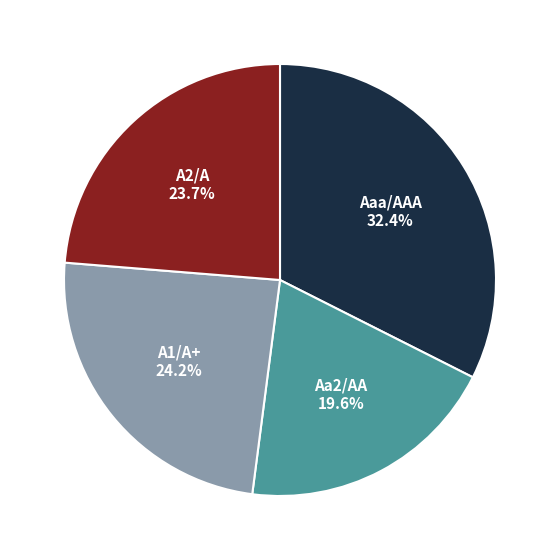

Is there a majority slice in this chart?

No